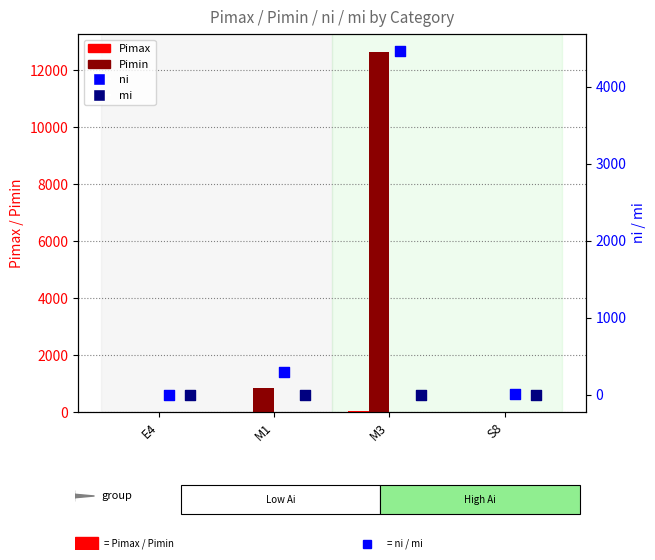

What are all the series names shown in the legend?

Pimax, Pimin, ni, mi